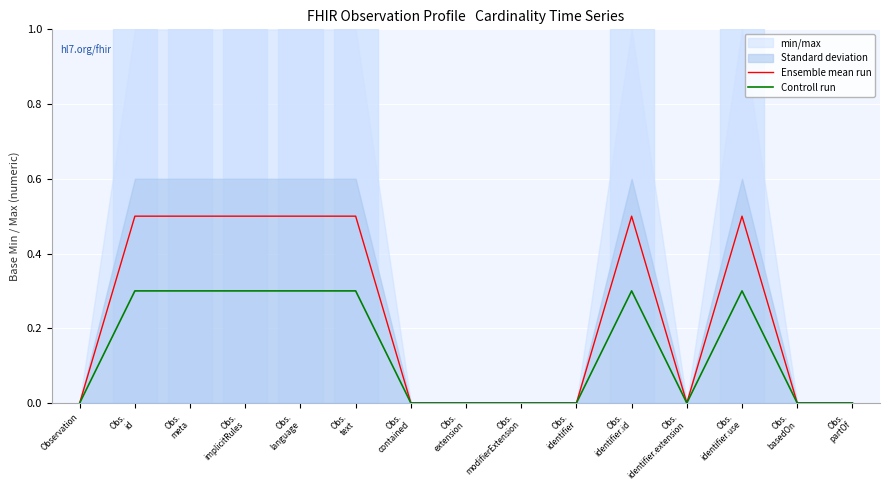

Reading left to right, list all the values displayed in this chart.

Ensemble mean run: Observation=0.0	Obs.
id=0.5	Obs.
meta=0.5	Obs.
implicitRules=0.5	Obs.
language=0.5	Obs.
text=0.5	Obs.
contained=0.0	Obs.
extension=0.0	Obs.
modifierExtension=0.0	Obs.
identifier=0.0	Obs.
identifier.id=0.5	Obs.
identifier.extension=0.0	Obs.
identifier.use=0.5	Obs.
basedOn=0.0	Obs.
partOf=0.0
Controll run: Observation=0.0	Obs.
id=0.3	Obs.
meta=0.3	Obs.
implicitRules=0.3	Obs.
language=0.3	Obs.
text=0.3	Obs.
contained=0.0	Obs.
extension=0.0	Obs.
modifierExtension=0.0	Obs.
identifier=0.0	Obs.
identifier.id=0.3	Obs.
identifier.extension=0.0	Obs.
identifier.use=0.3	Obs.
basedOn=0.0	Obs.
partOf=0.0